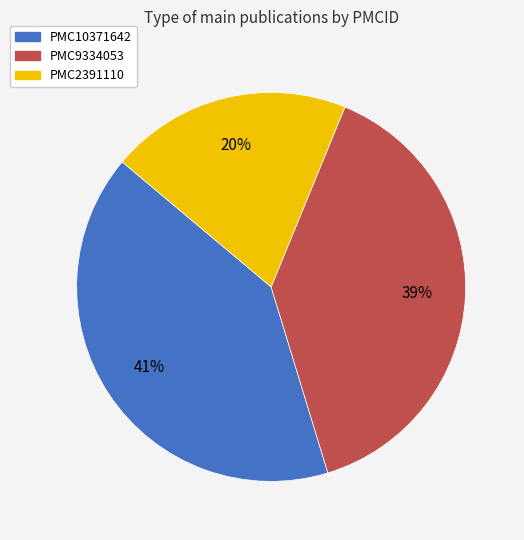

The PMC2391110 slice represents 20% of the pie. True or false?

True